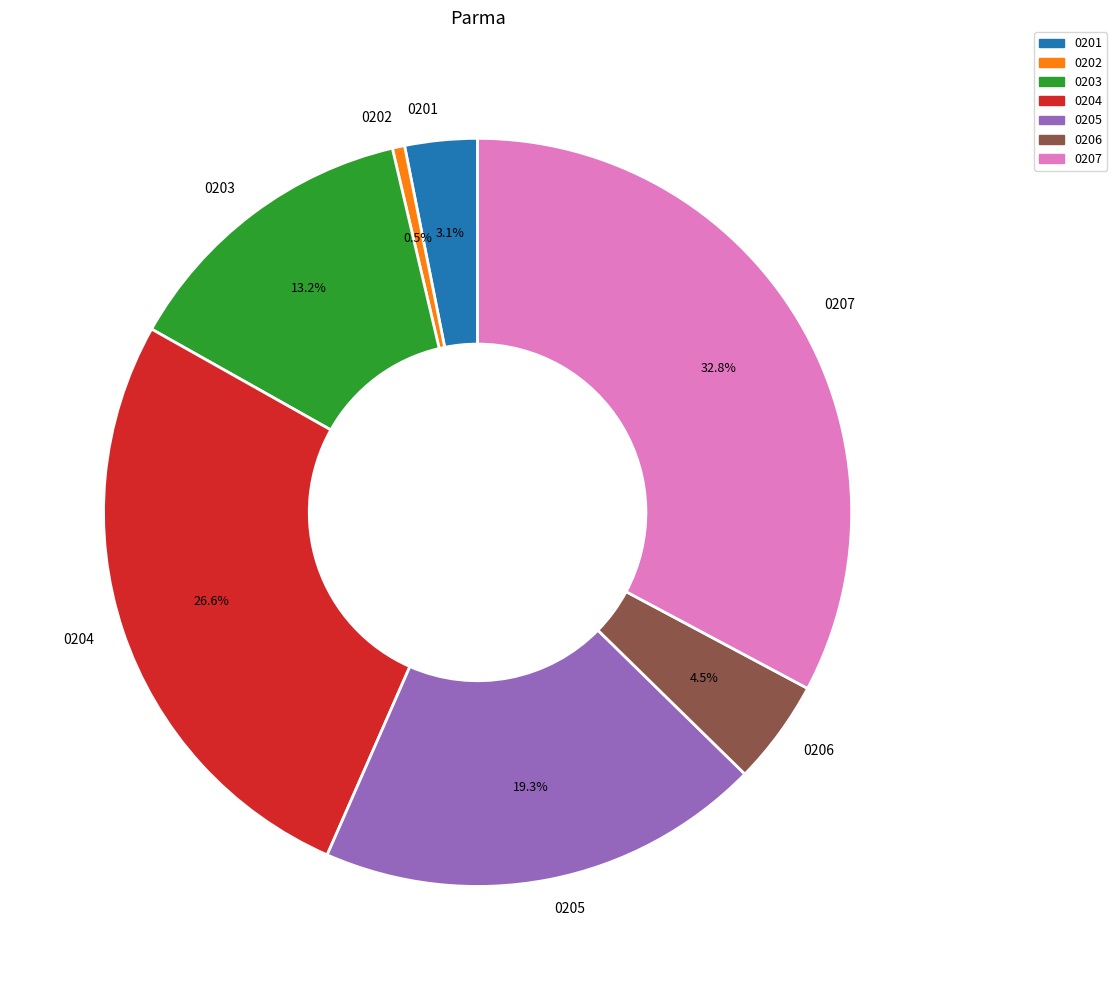

Which has a higher value, 0201 or 0202?

0201